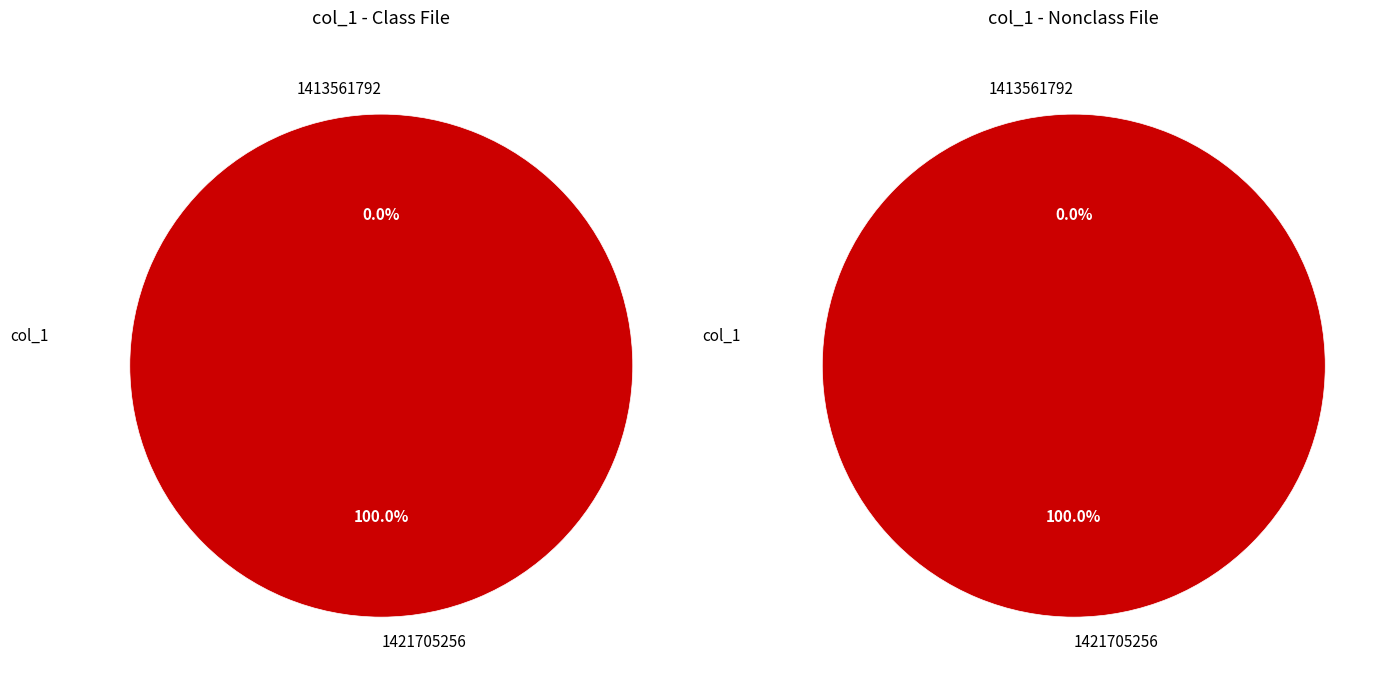

What is the change in value from 1413561792 to 1421705256?

+1